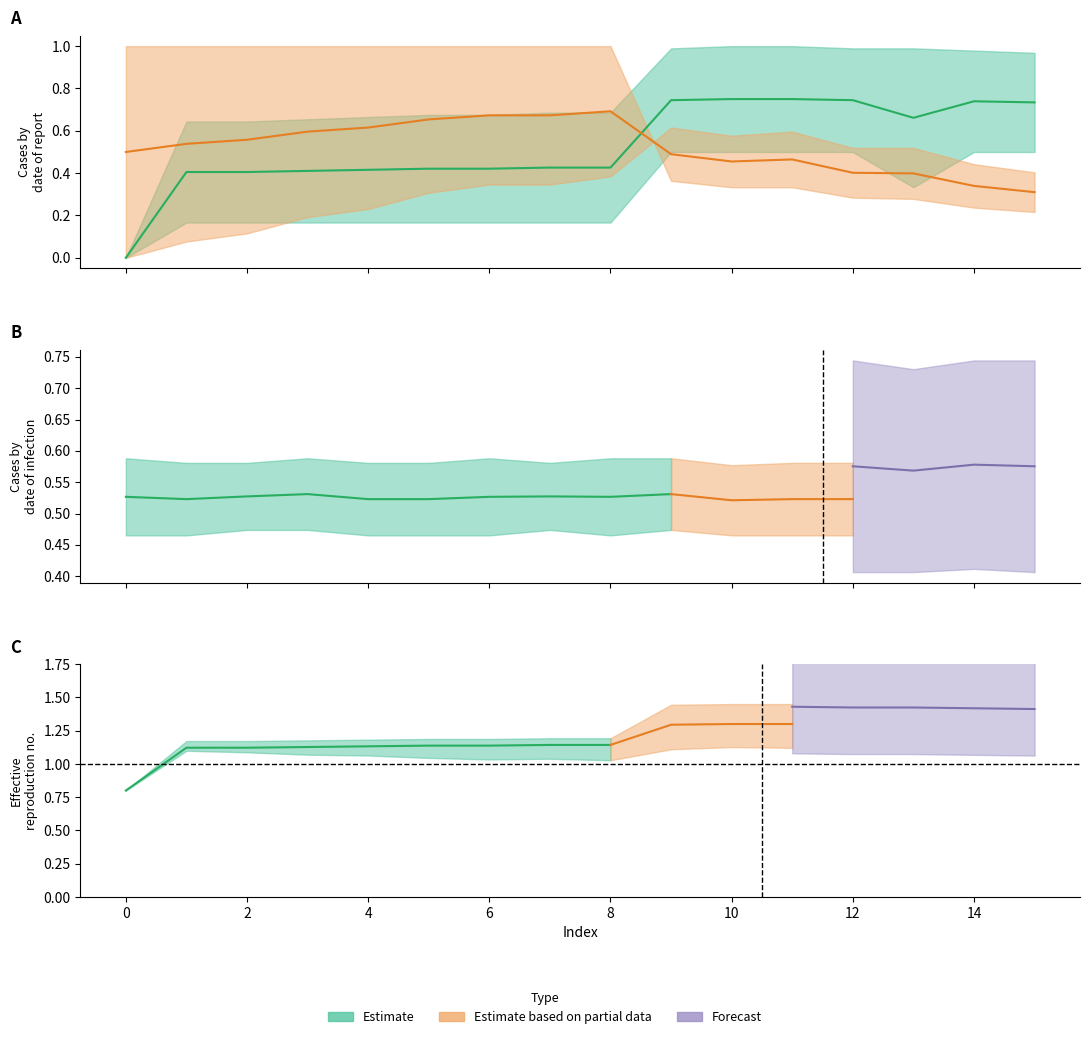

Does the chart display data point markers on the line(s)?

No